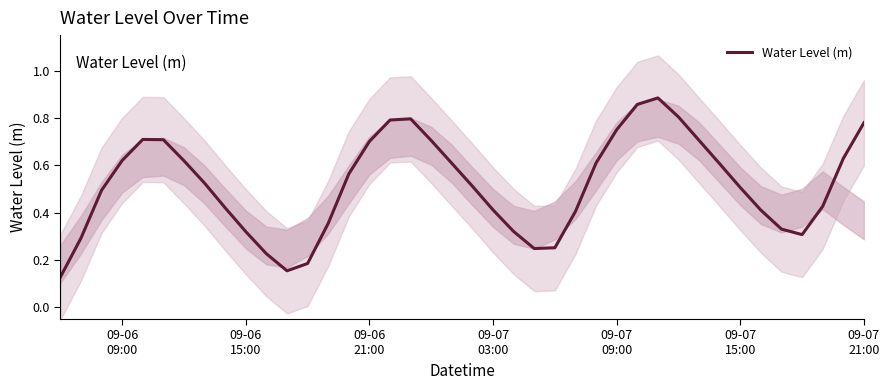

True or false: the data shows 0.4 at 09-06 15:00.

False